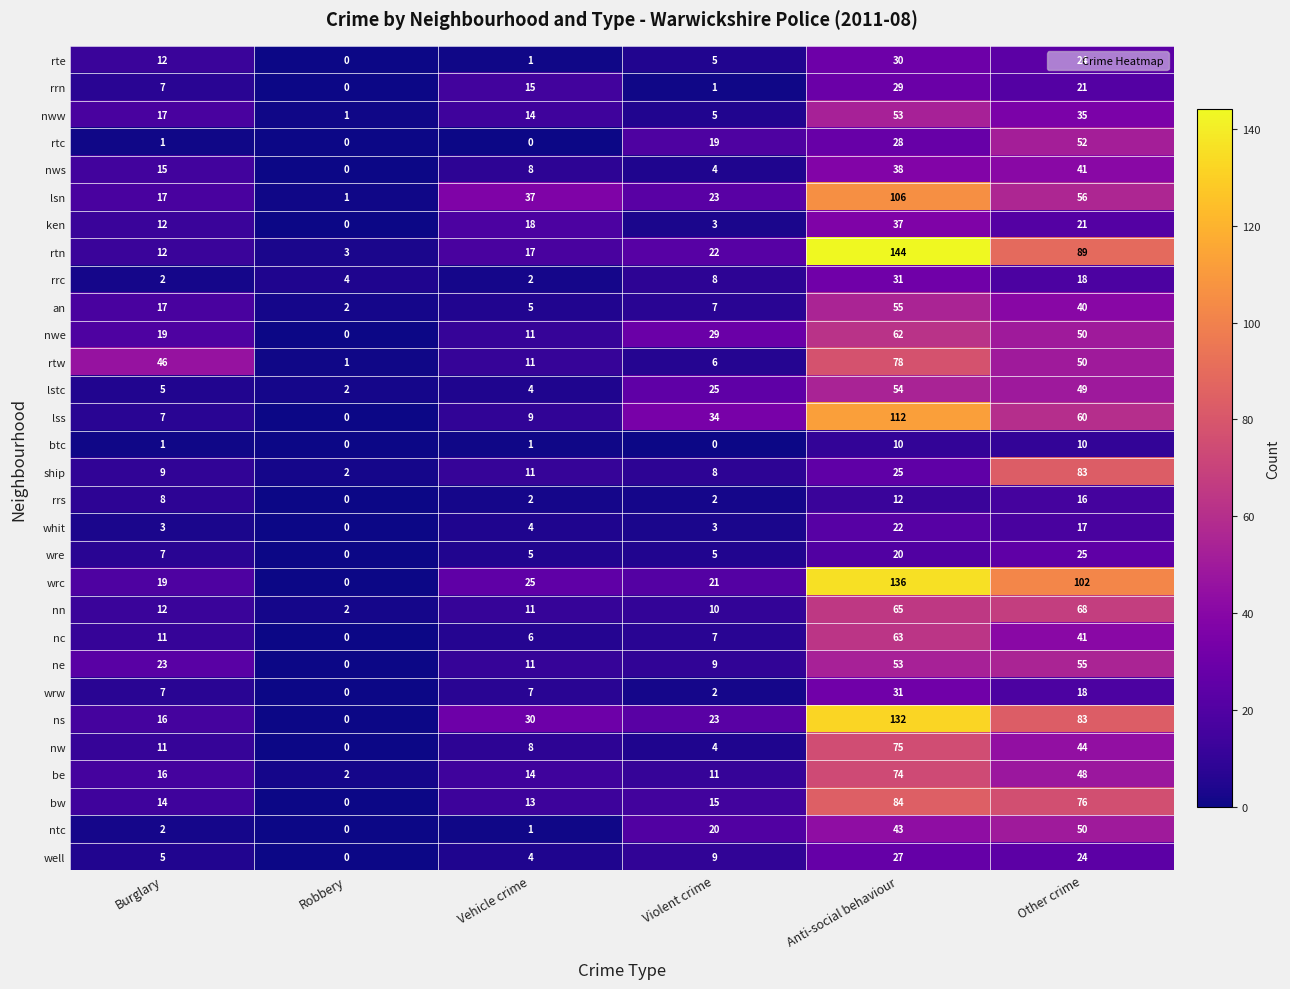

Which label corresponds to the largest value in the chart?

Anti-social behaviour